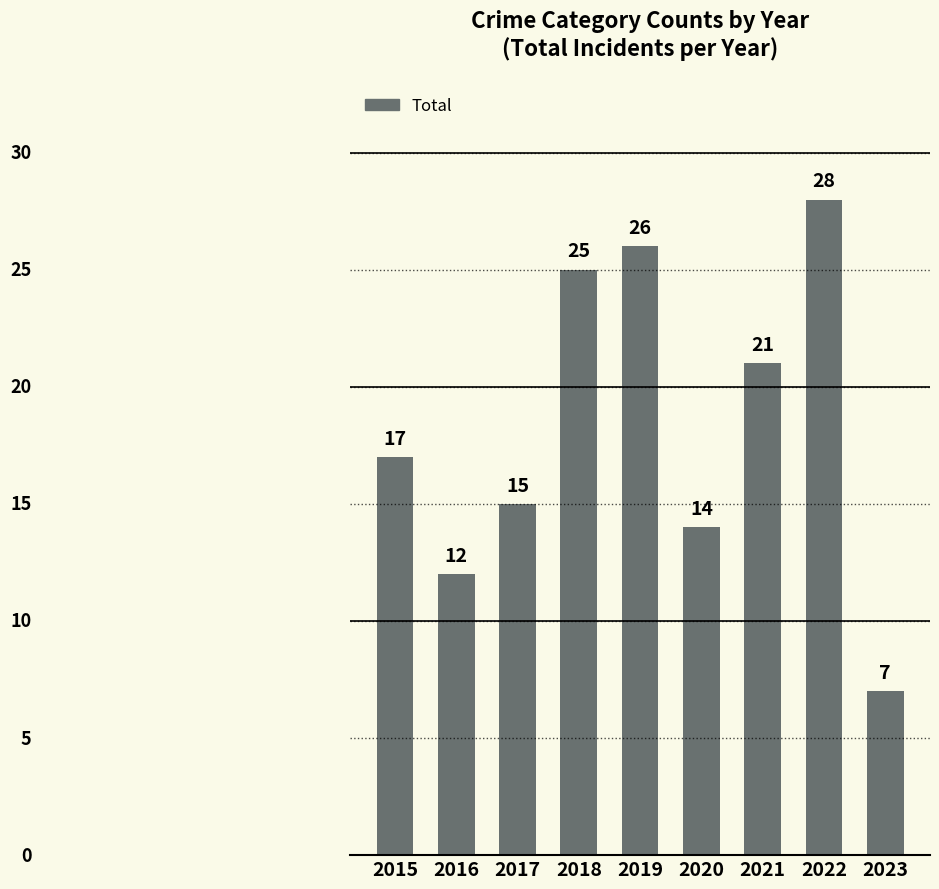

What is the value of the 3rd bar from the left?

15